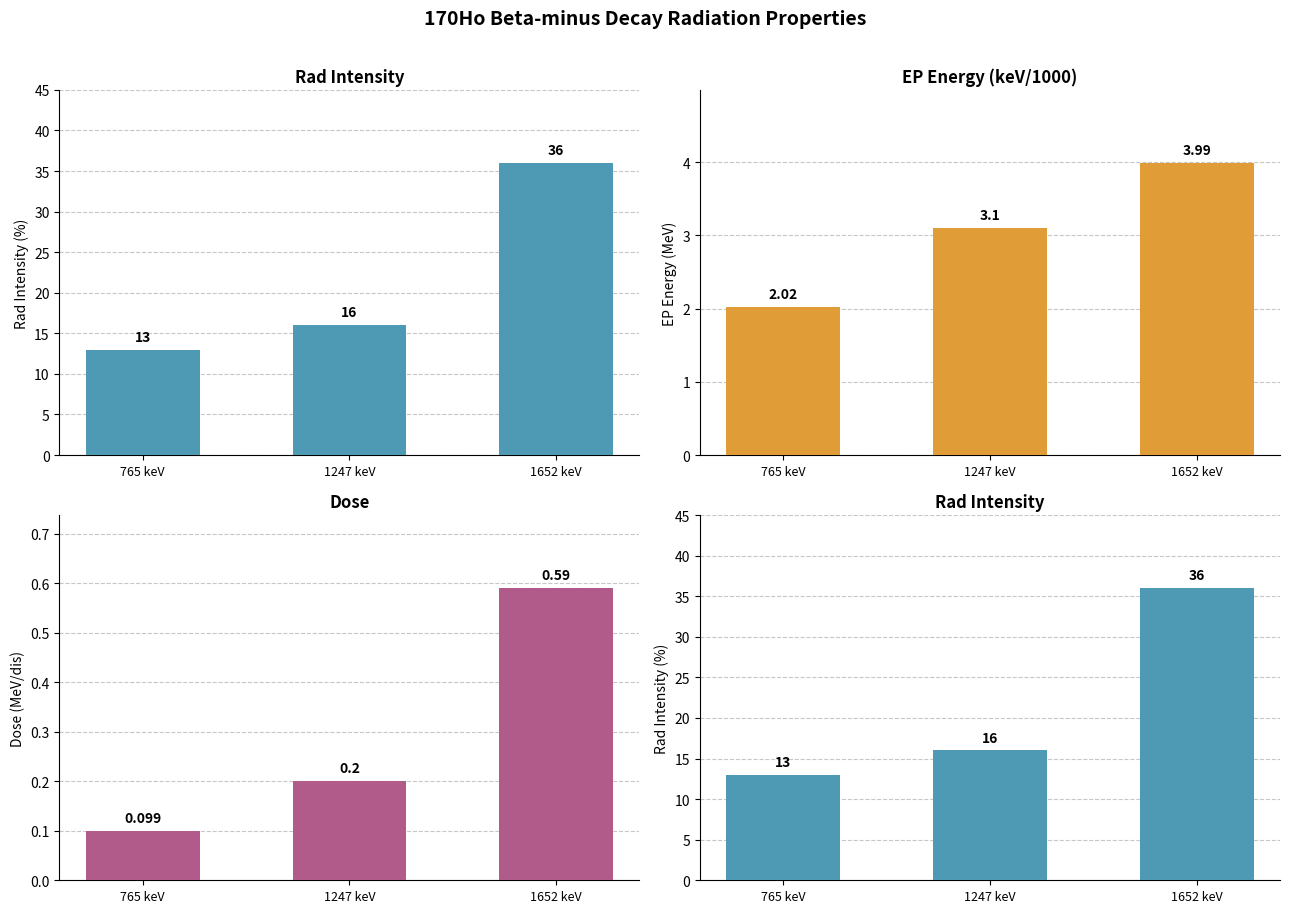

What is the total value across all series at 765 keV?

15.1